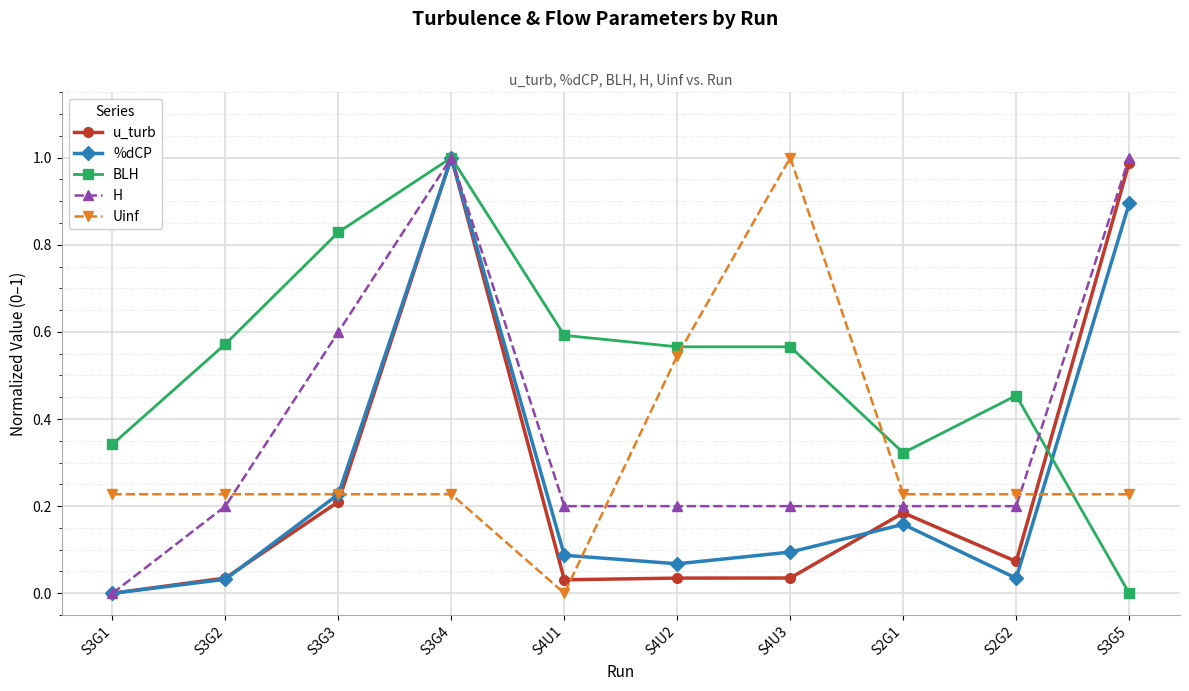

Is the value of H at S2G2 greater than the value of u_turb at S2G2?

Yes